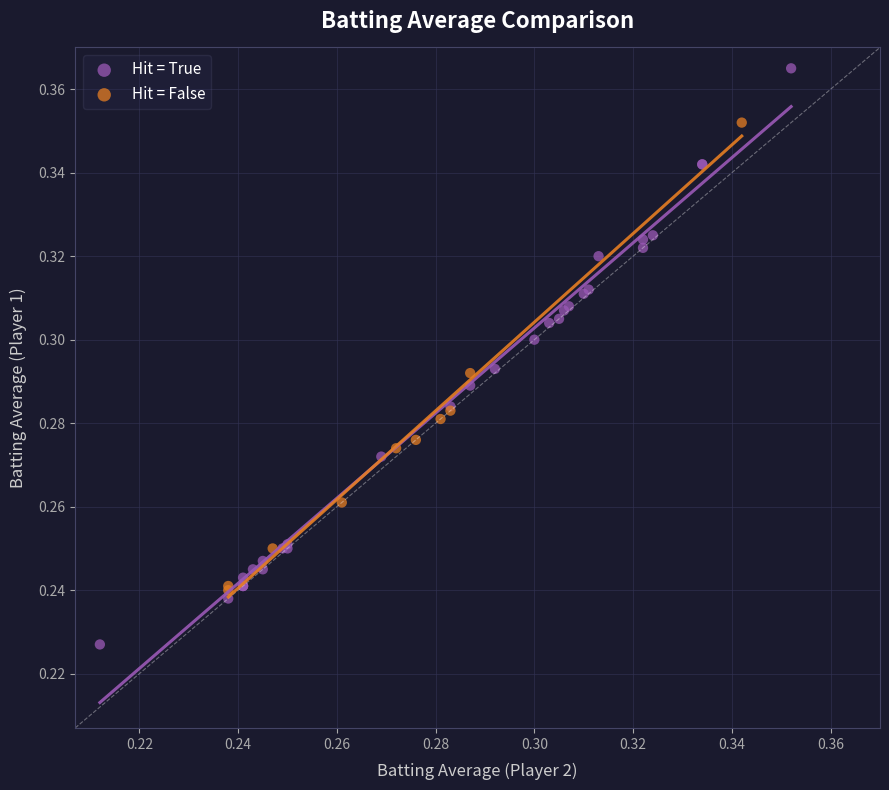

Which series contains the lowest Y value?

Hit = True